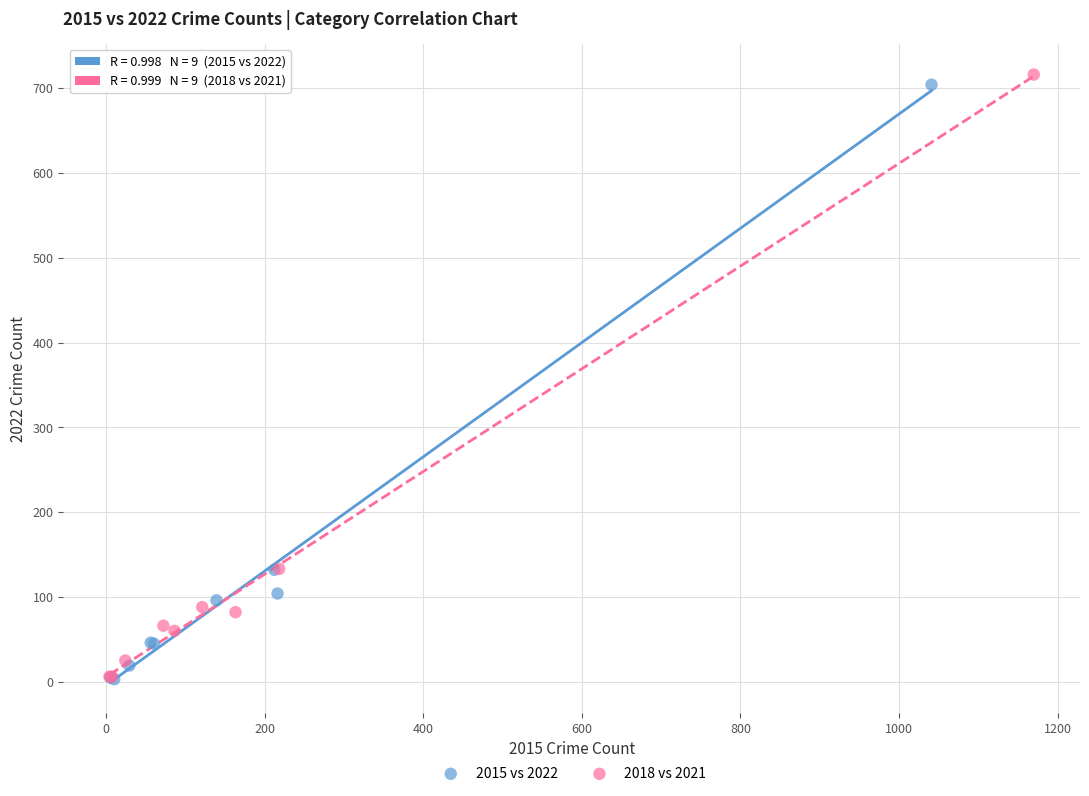

What are all the series names shown in the legend?

2015 vs 2022, 2018 vs 2021